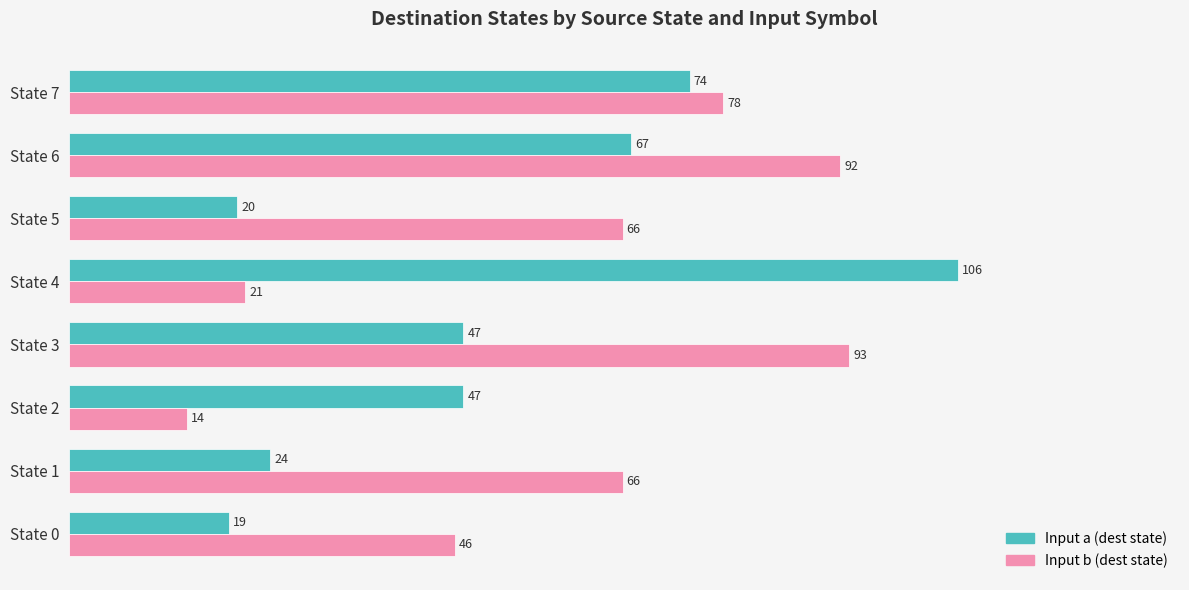

How many data points in Input a (dest state) are less than 47?

3